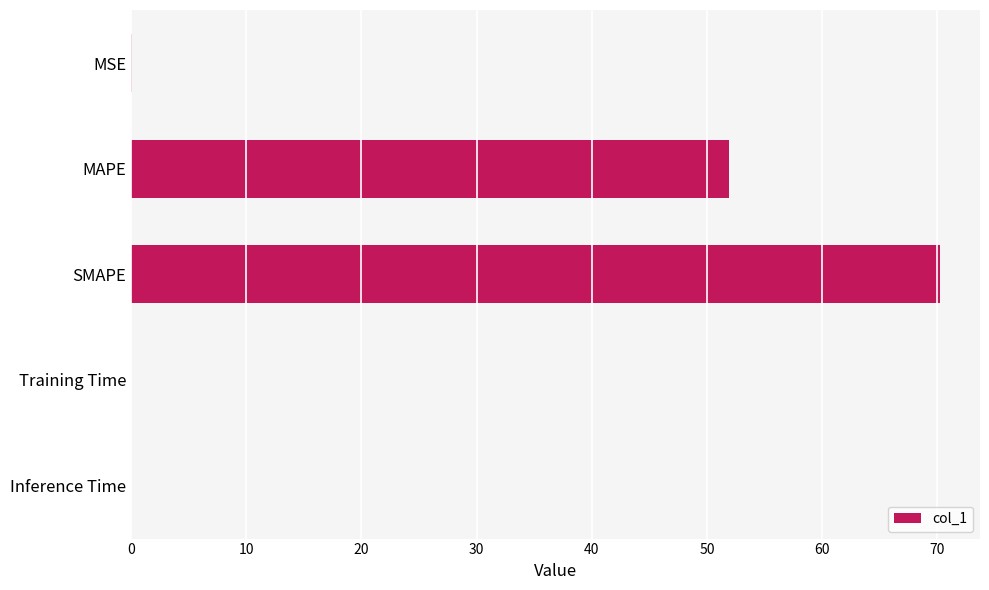

What is the sum of all values?

122.2